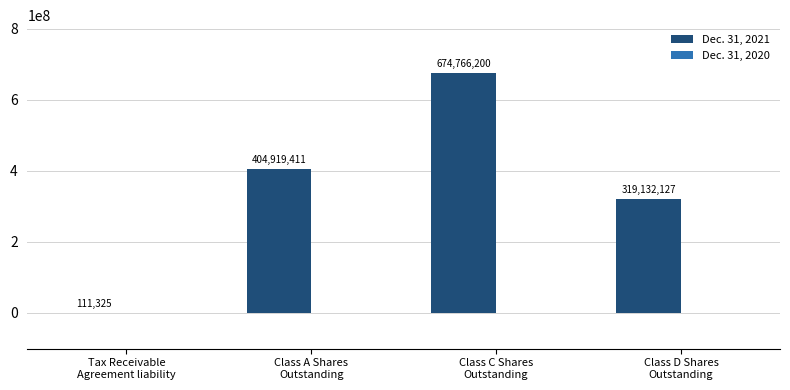

What is the maximum value shown in the chart?

674766200